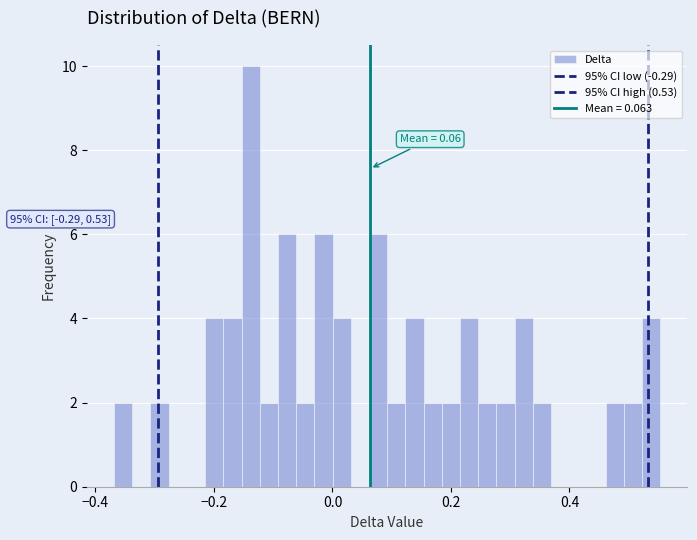

Read against the x-axis, roughly where is the centre of the tallest bar?

-0.14